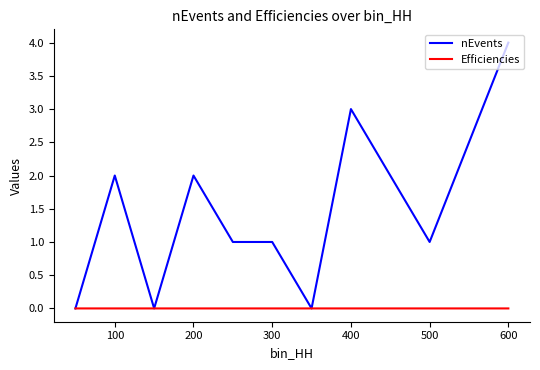

What is the maximum value shown in the chart?

4.0